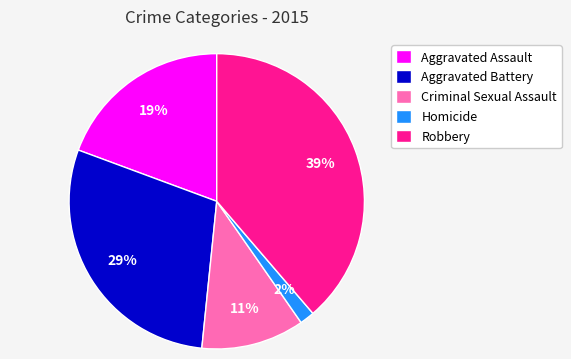

To the nearest percent, what is the difference between the Aggravated Battery and Robbery slice percentages?

10%